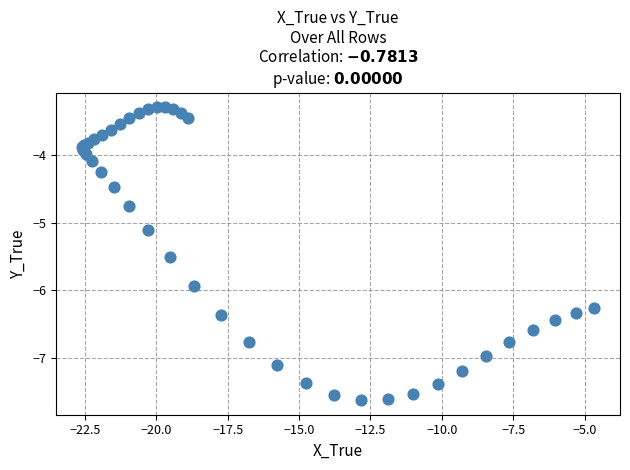

What Y value in the scatter plot is closest to -5?

-5.1